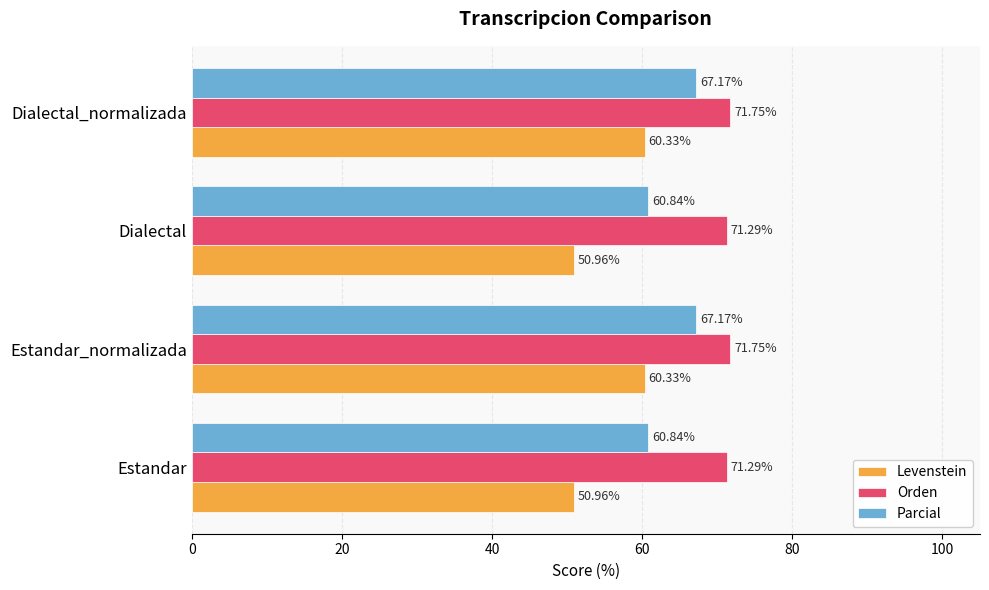

List the series in order of their peak value, lowest first.

Levenstein, Parcial, Orden